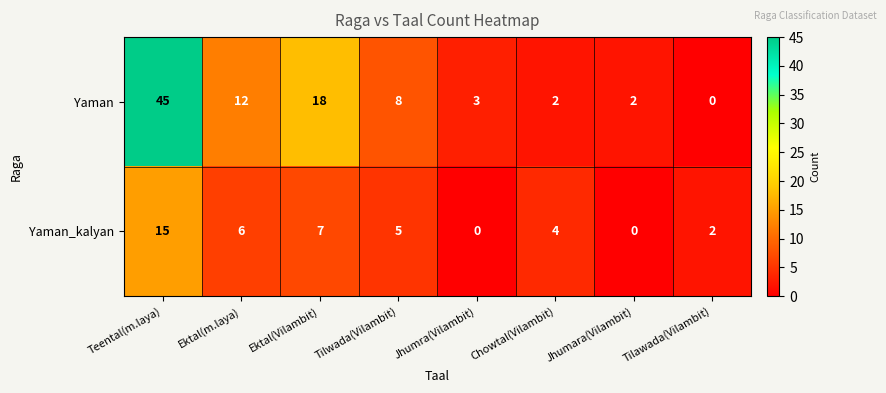

At how many categories does at least one series exceed 6?

4